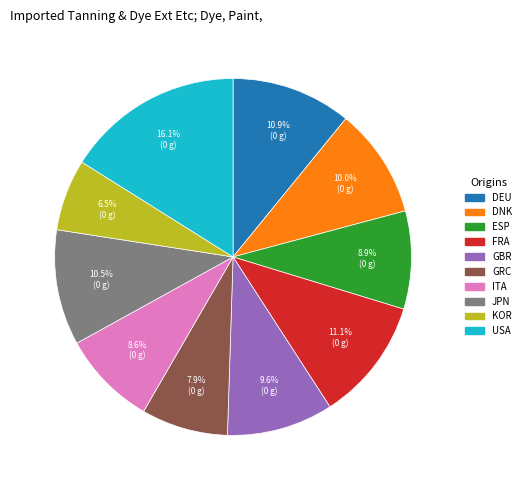

To the nearest percent, what percentage of the pie is ITA?

9%